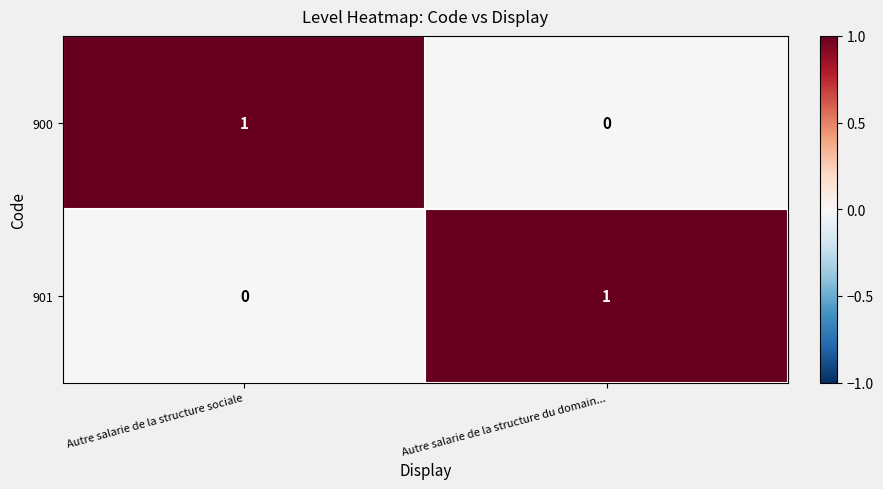

Reading left to right, extract all data points from this chart.

900: Autre salarie de la structure sociale=1	Autre salarie de la structure du domain...=0
901: Autre salarie de la structure sociale=0	Autre salarie de la structure du domain...=1